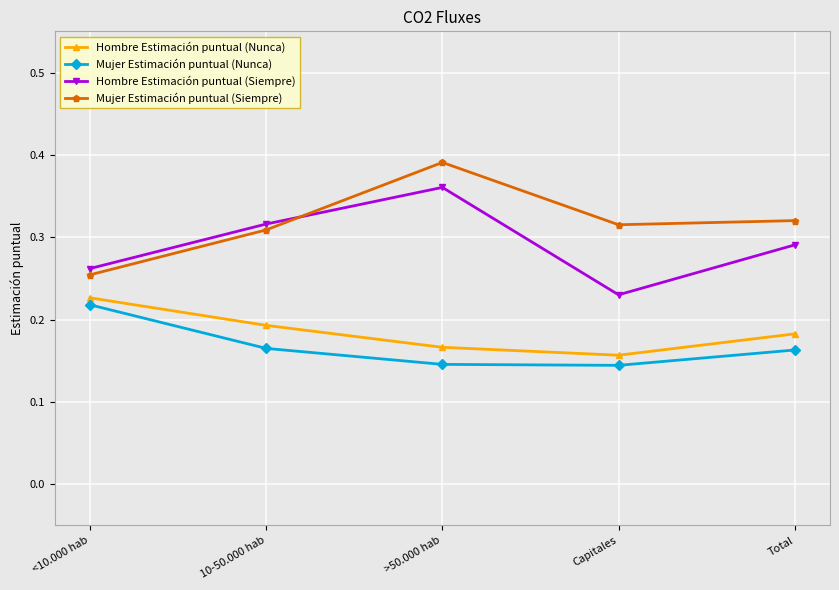

At which category is the sum across all series the highest?

>50.000 hab